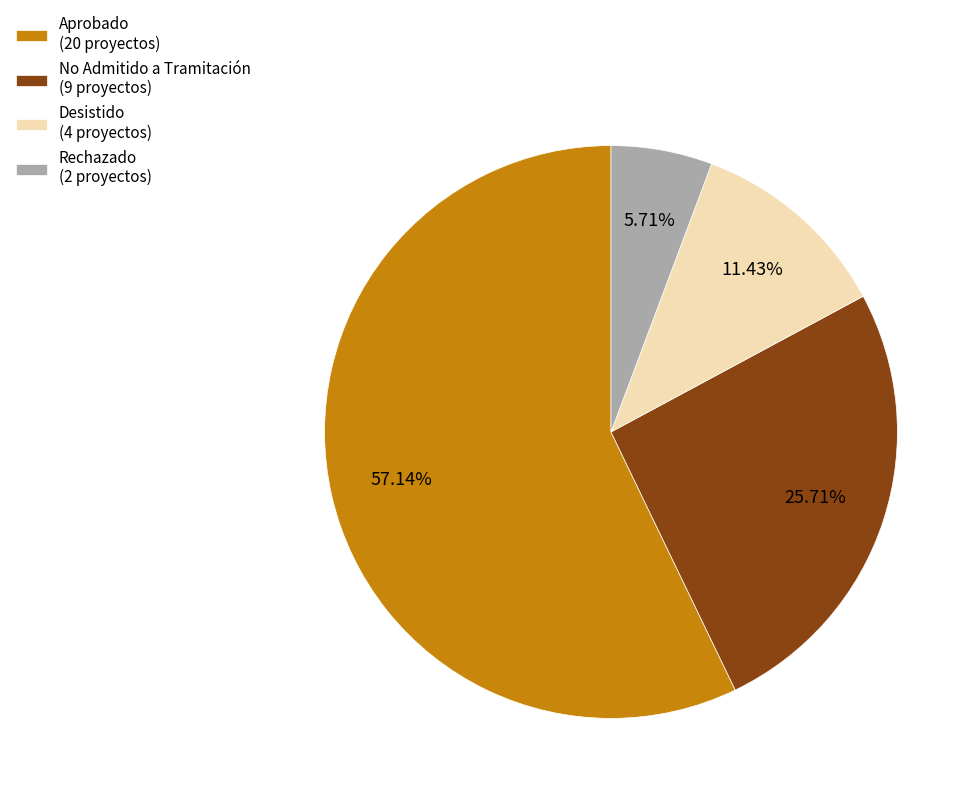

How many segments does this pie chart have?

4